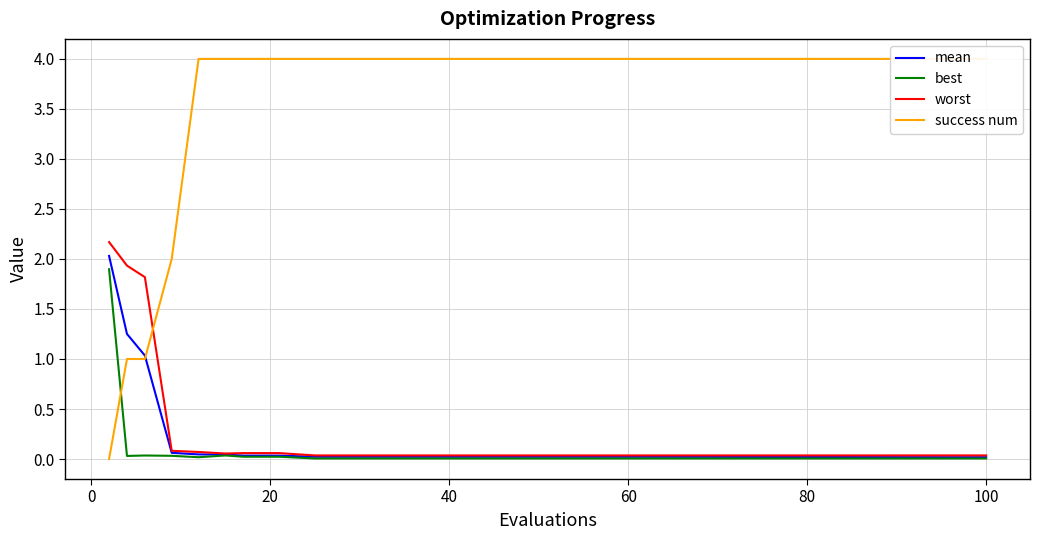

What is the maximum value for worst?

2.2